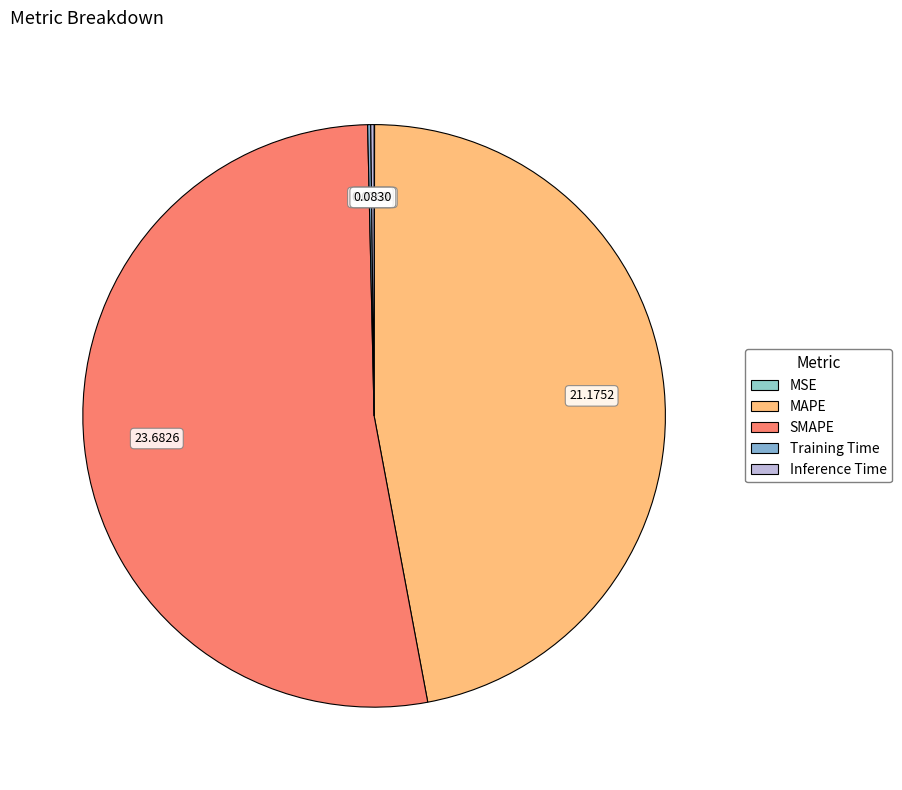

Between Inference Time and MSE, which is larger?

Inference Time